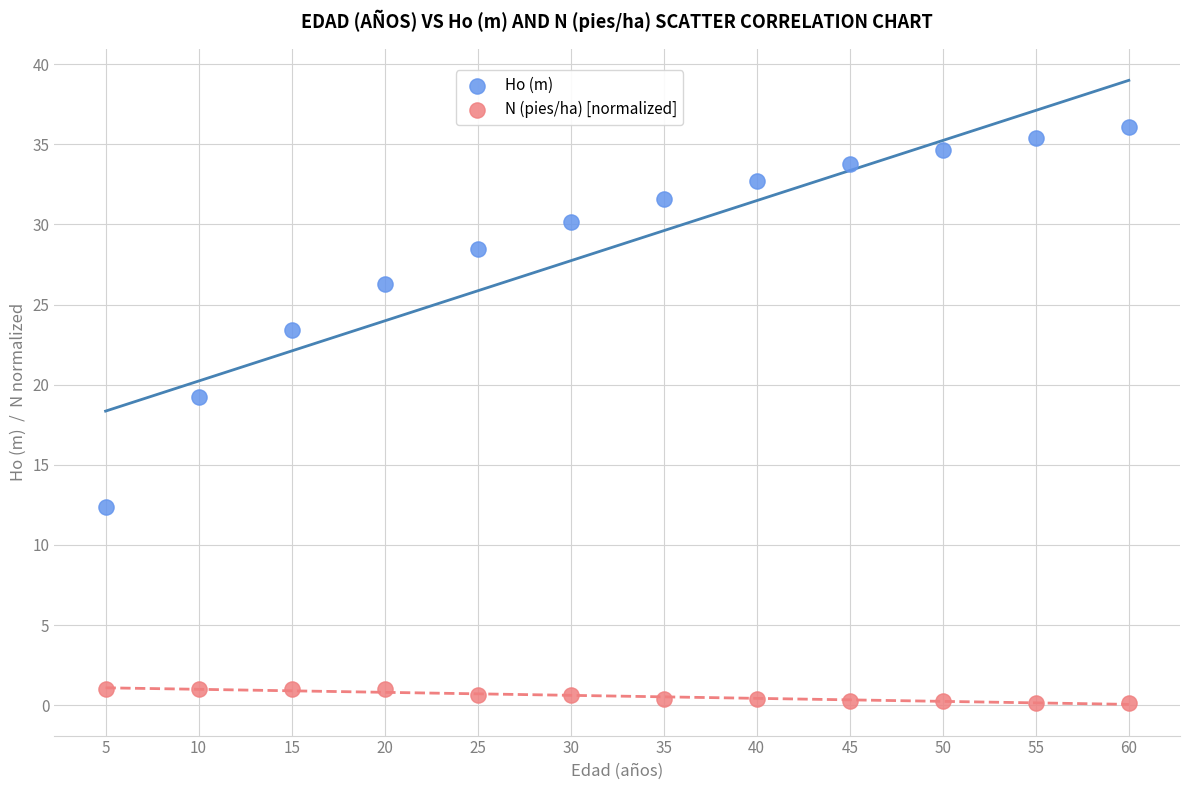

Across all data points, what is the range of X values (max minus min)?

55.0